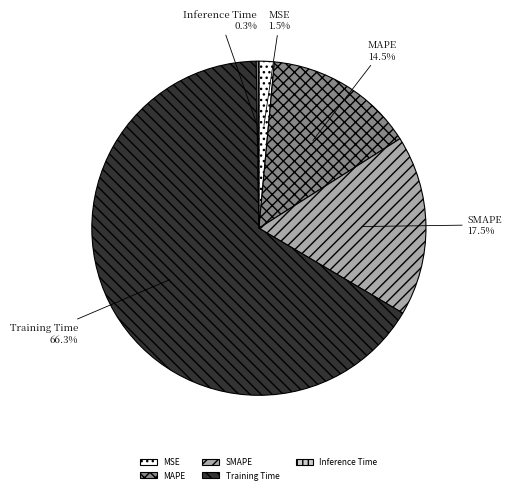

To the nearest percent, what portion does Training Time represent?

66%